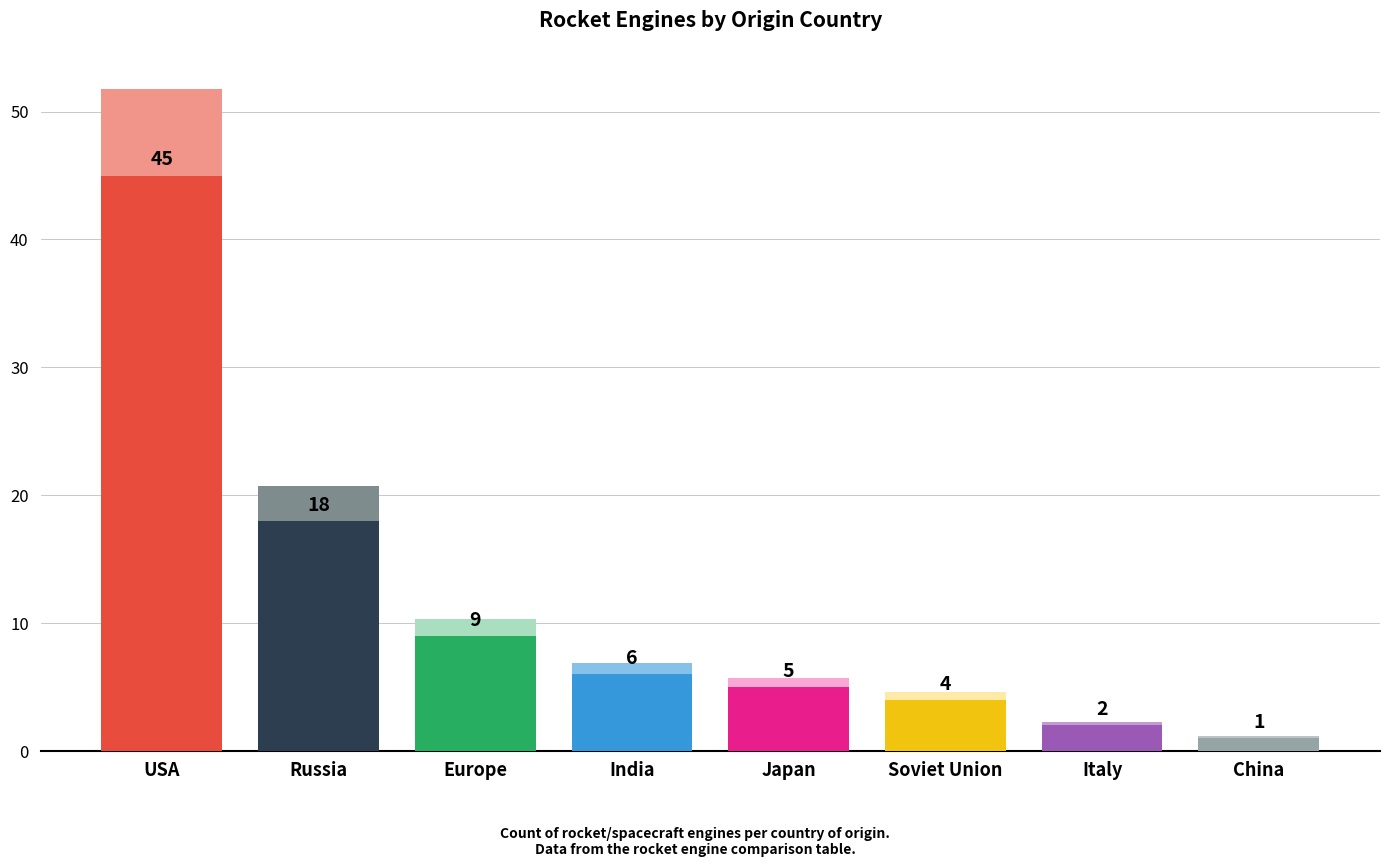

Reading right to left, what are all the values shown in this chart?

1	2	4	5	6	9	18	45